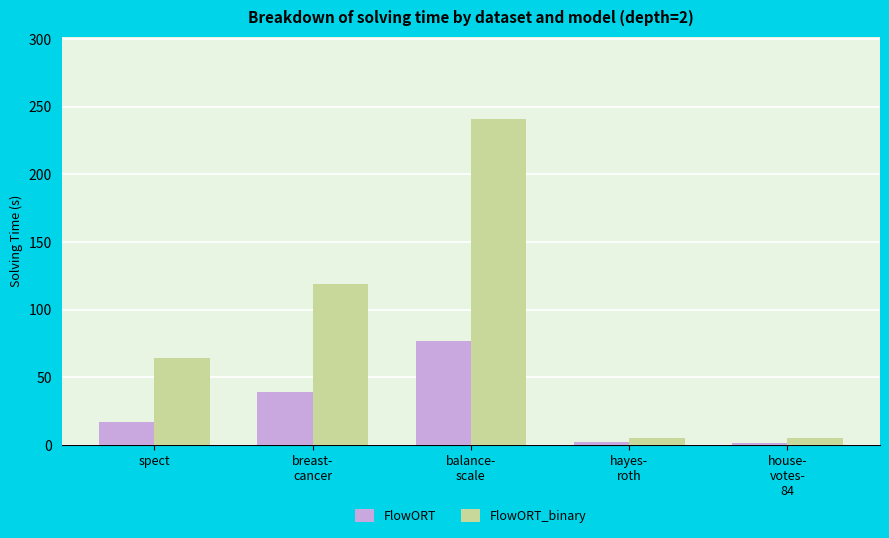

Rank the series by their average value, from highest to lowest.

FlowORT_binary, FlowORT